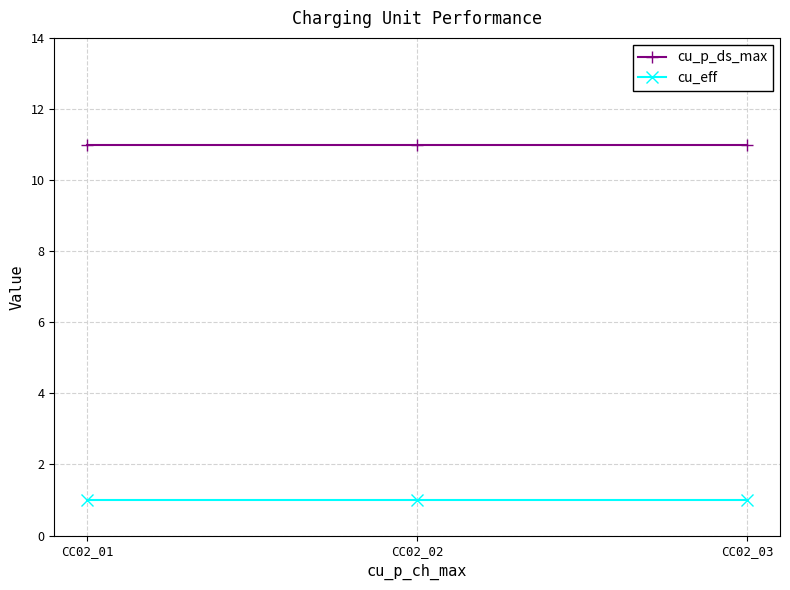

The value of cu_eff at CC02_01 is 0. True or false?

False